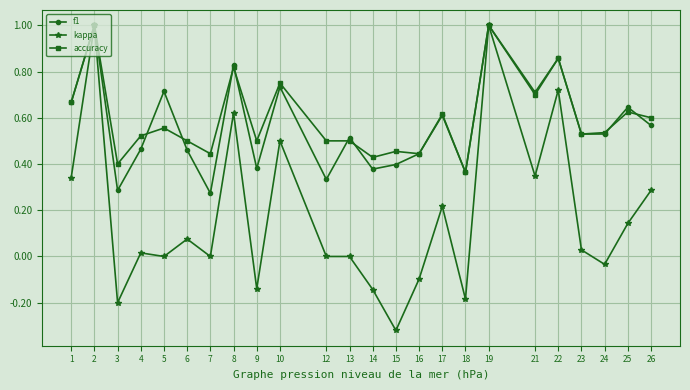

True or false: f1 has more than 0 points higher than both neighbors.

True